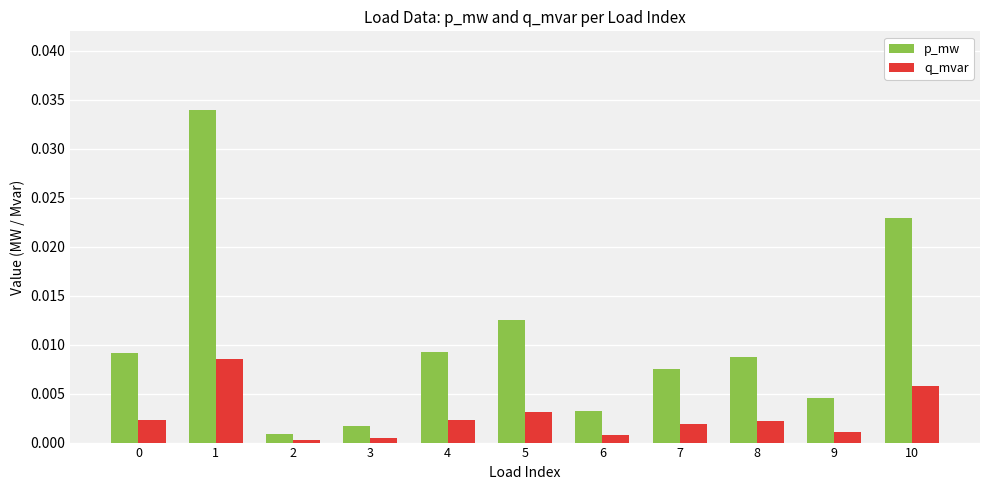

The value of p_mw at 2 is 0.0. True or false?

True